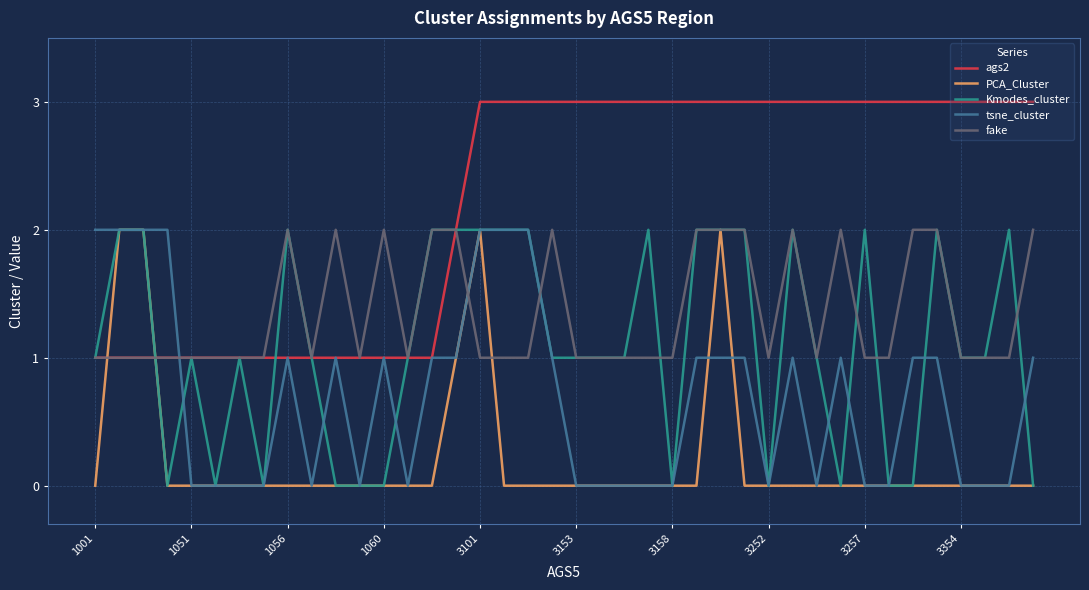

What is the greatest value displayed?

3